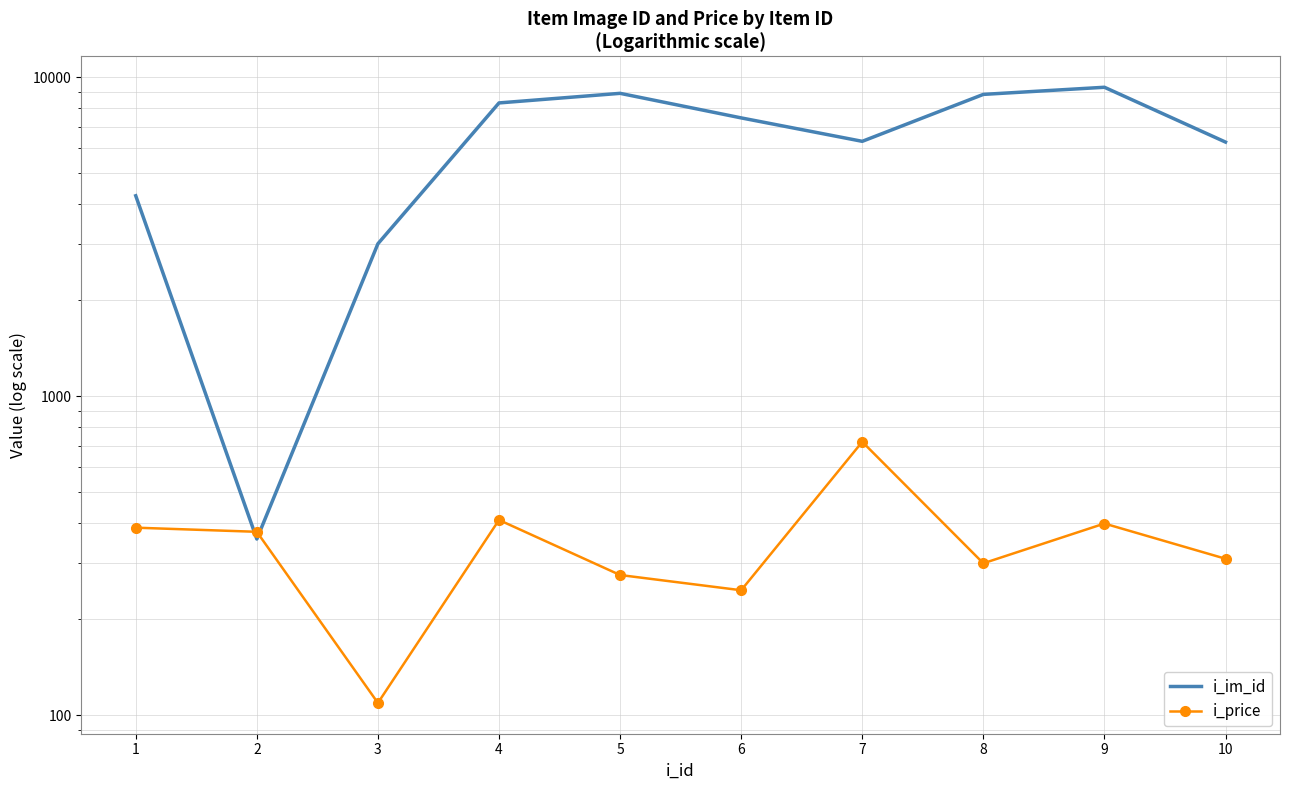

Where is the first local minimum for i_price?

3